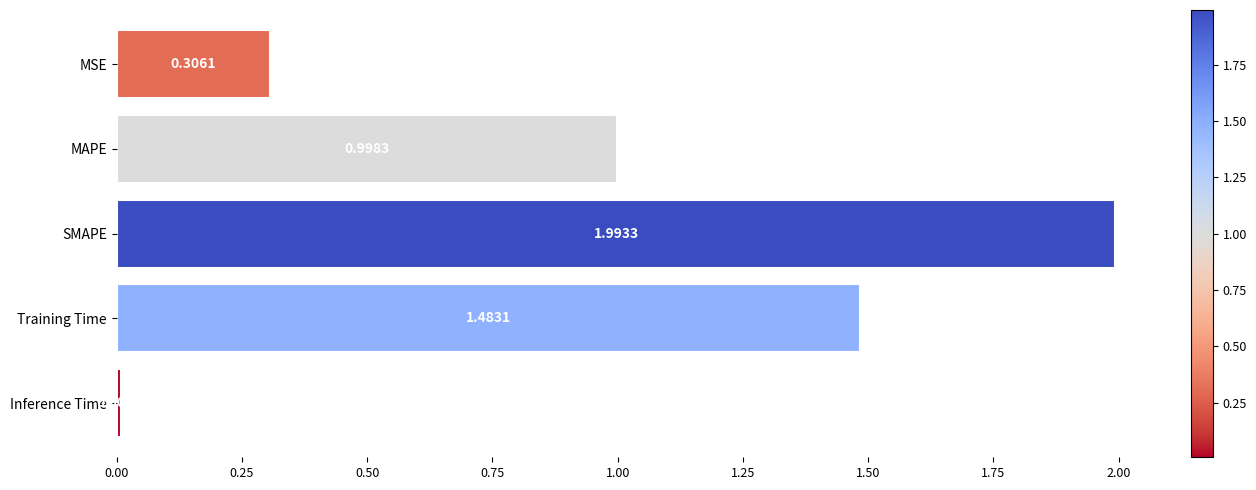

Which has a higher value, MAPE or Training Time?

Training Time